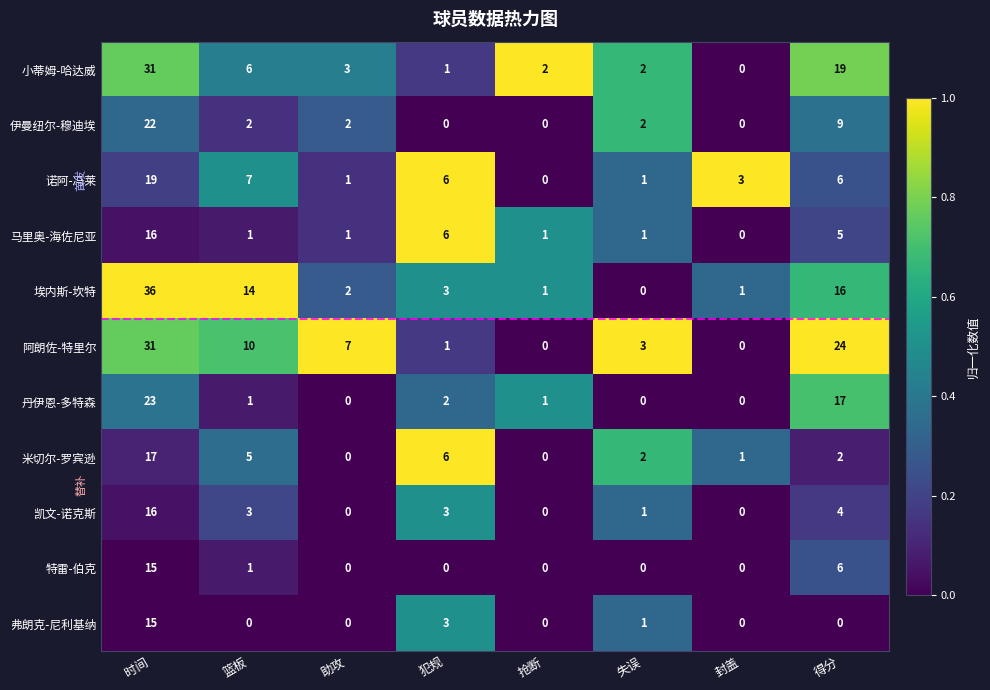

Count the number of data series in this chart.

11